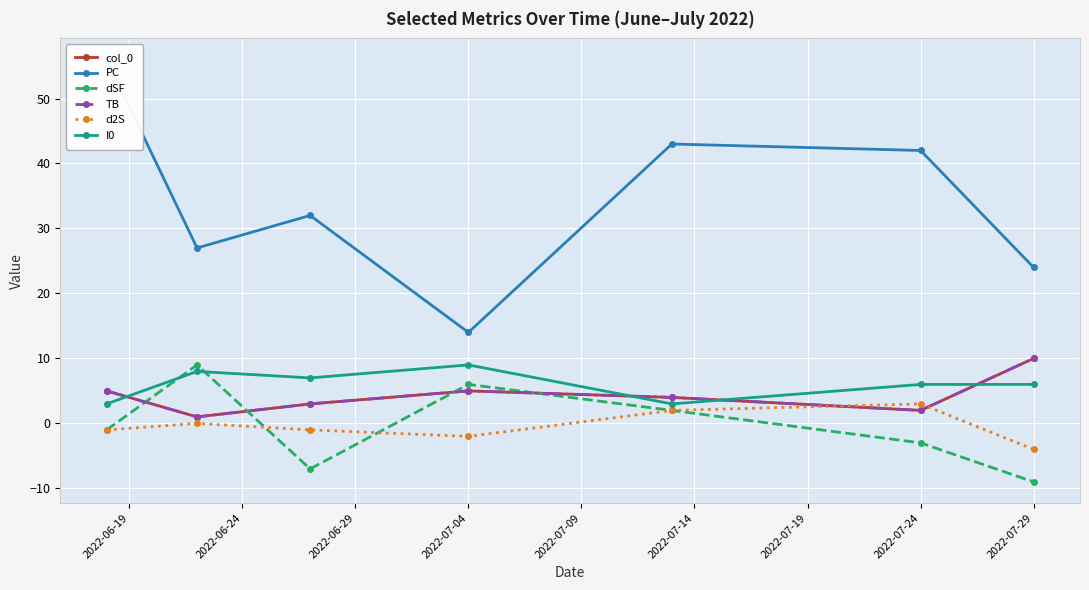

Is the value of d2S at 2022-07-09 greater than the value of PC at 2022-07-19?

No